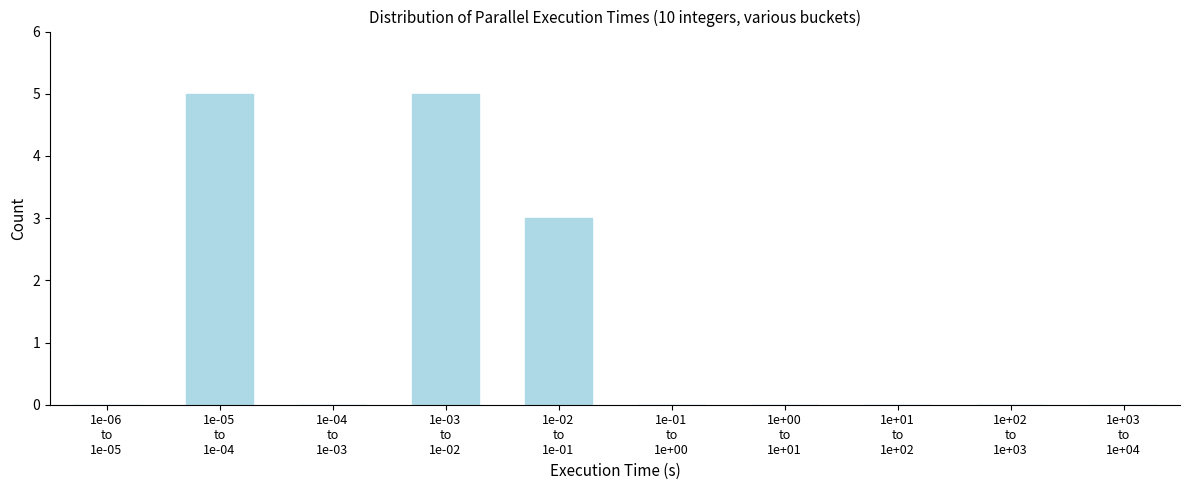

How many distinct data groups are displayed?

1